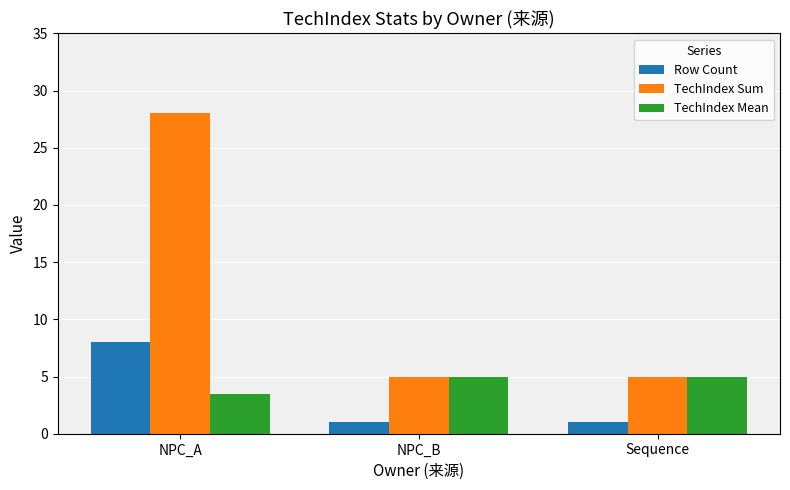

Count the TechIndex Sum values in the range 5 to 28.

3